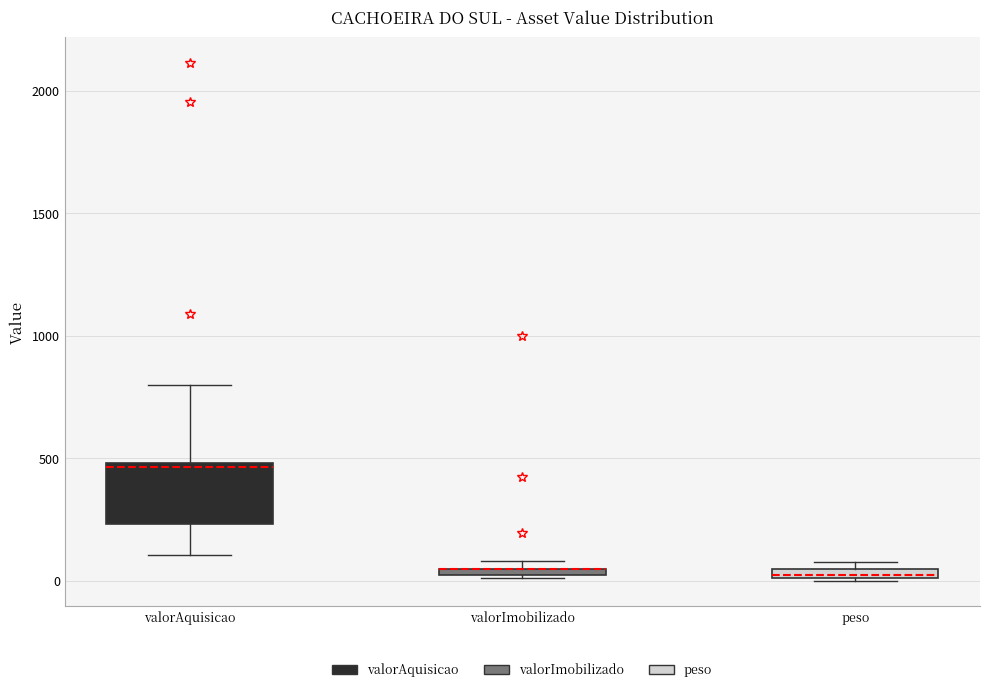

Where does the median line of the box for valorAquisicao sit on the y-axis? The values are not printed on the chart, so give them approximately, as read against the axis.

450